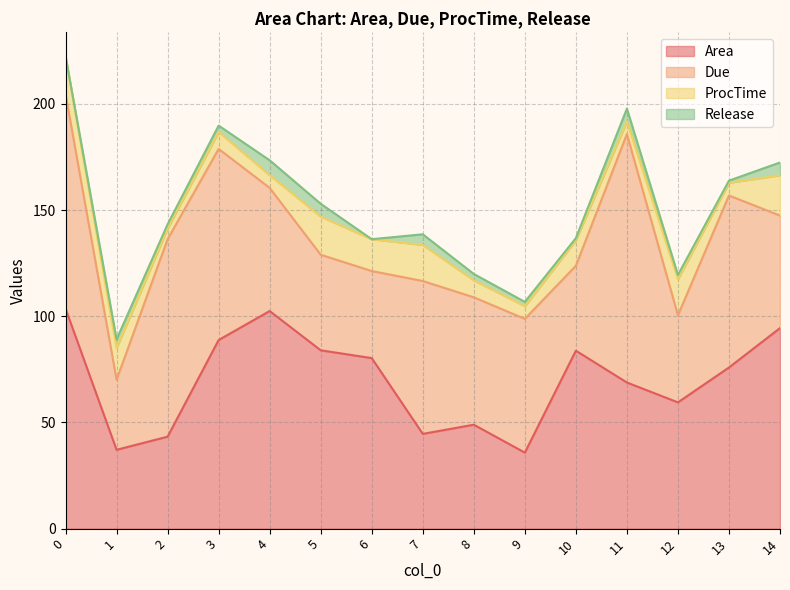

Which category has the lowest value in the ProcTime series?

2